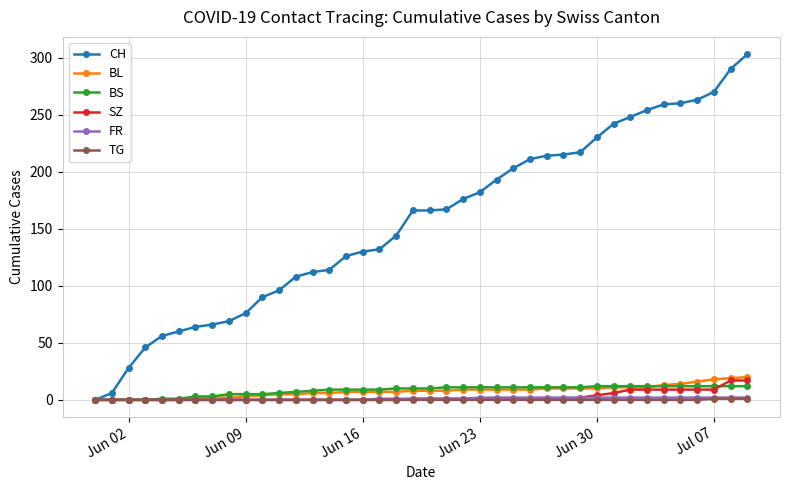

What is the value of the CH point at the 39th from the left?

290